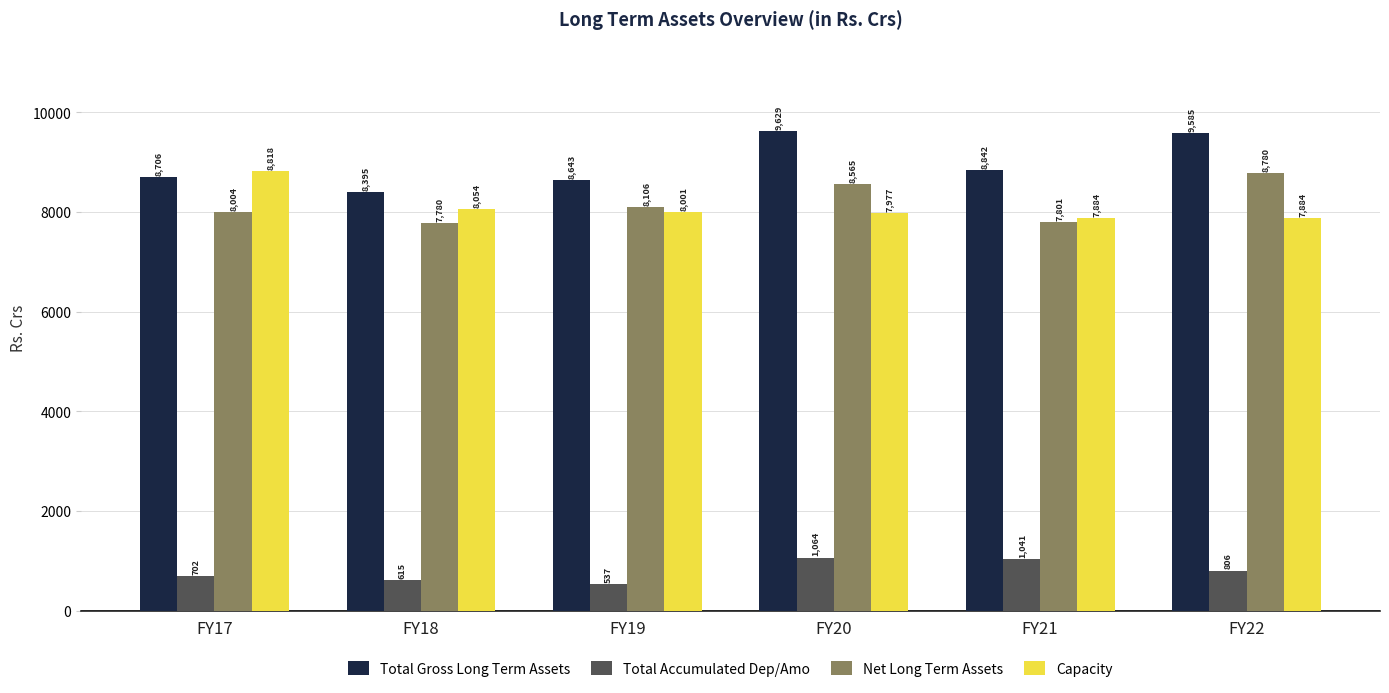

Are the bars grouped side by side (vs. stacked)?

Yes